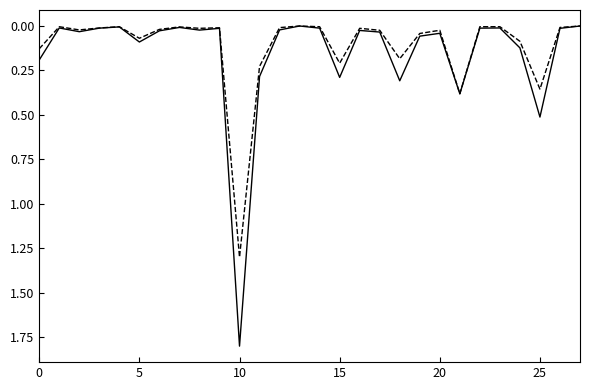

The value of Unitario x1000 at 8 is 0.0. True or false?

True